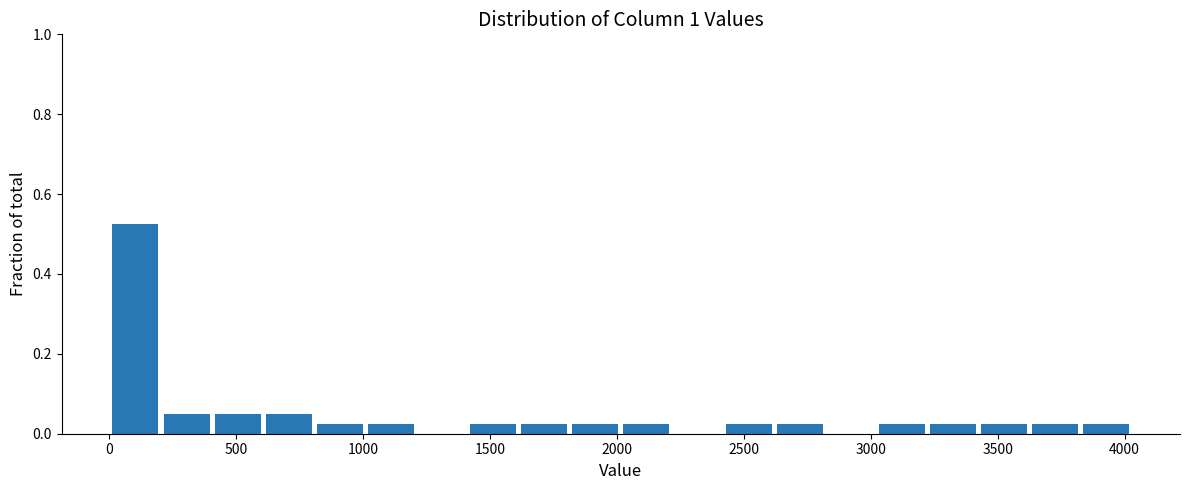

How tall is the bar that spans 200 to 400 on the x-axis? Neither the bar edges nor the heights are printed on the chart, so give them approximately, as read against the axes.

0.06